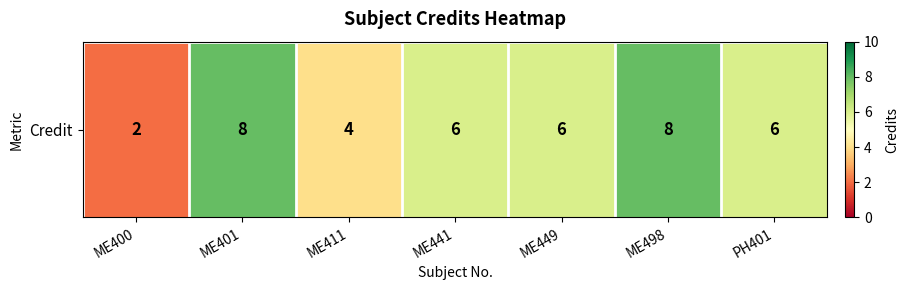

How many values are below 6?

2